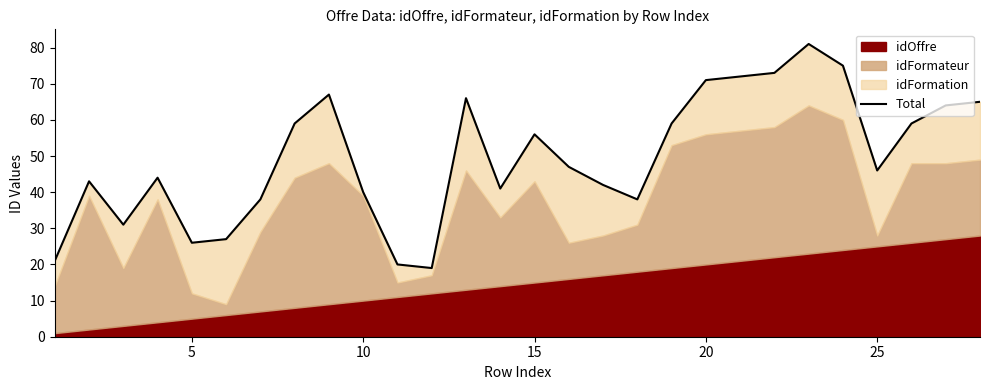

What is the average value?

50